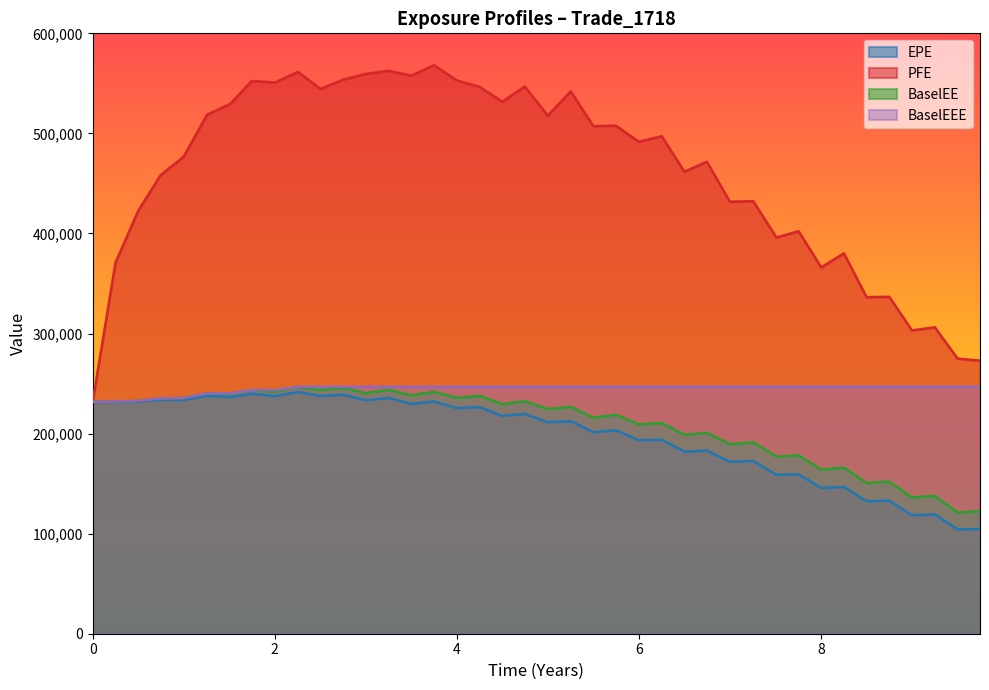

What is the value of the EPE point at the 34th from the left?

146666